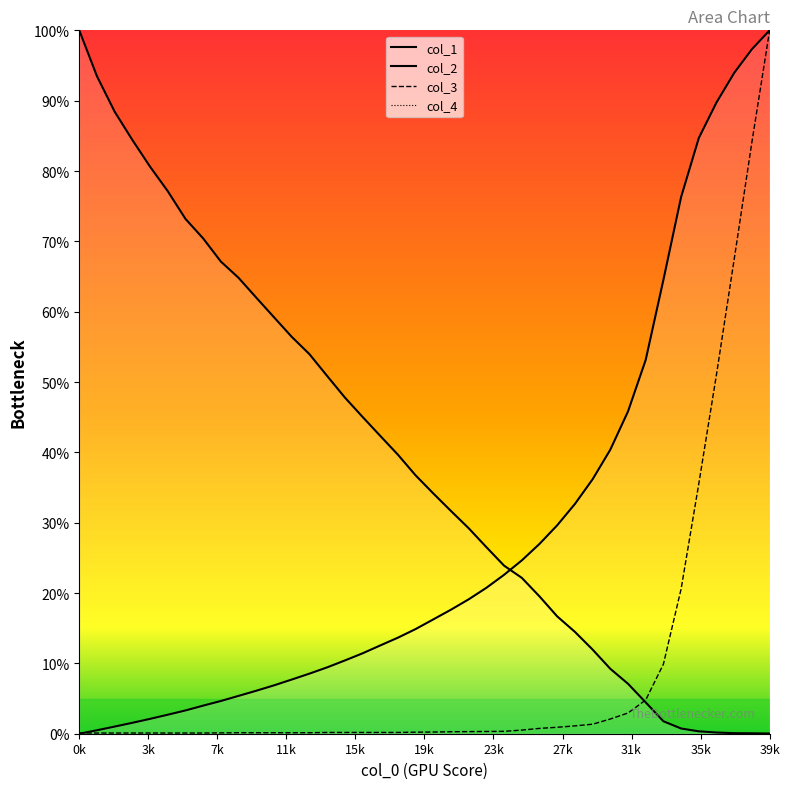

Which series has the widest spread of values?

col_1